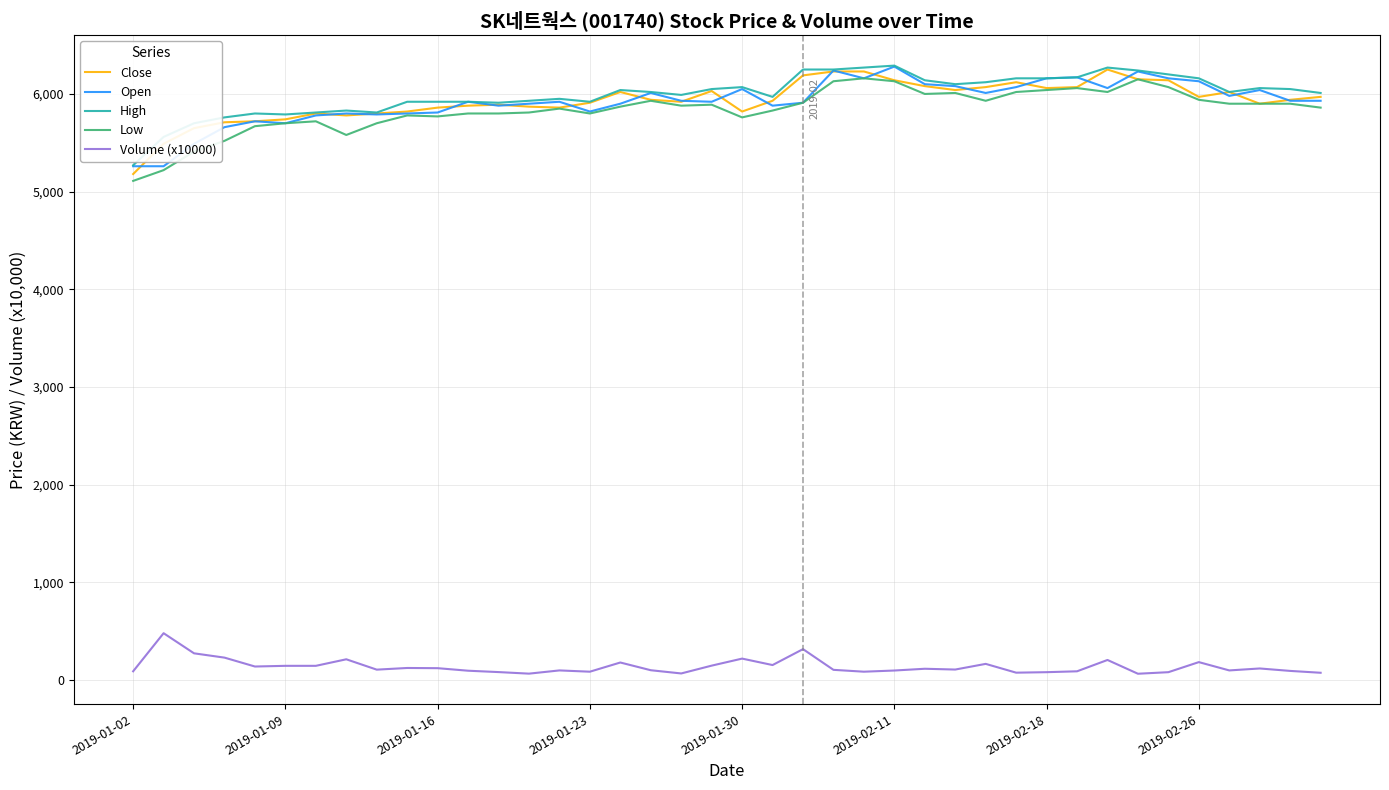

True or false: Close and Volume (x10000) cross at least once.

False